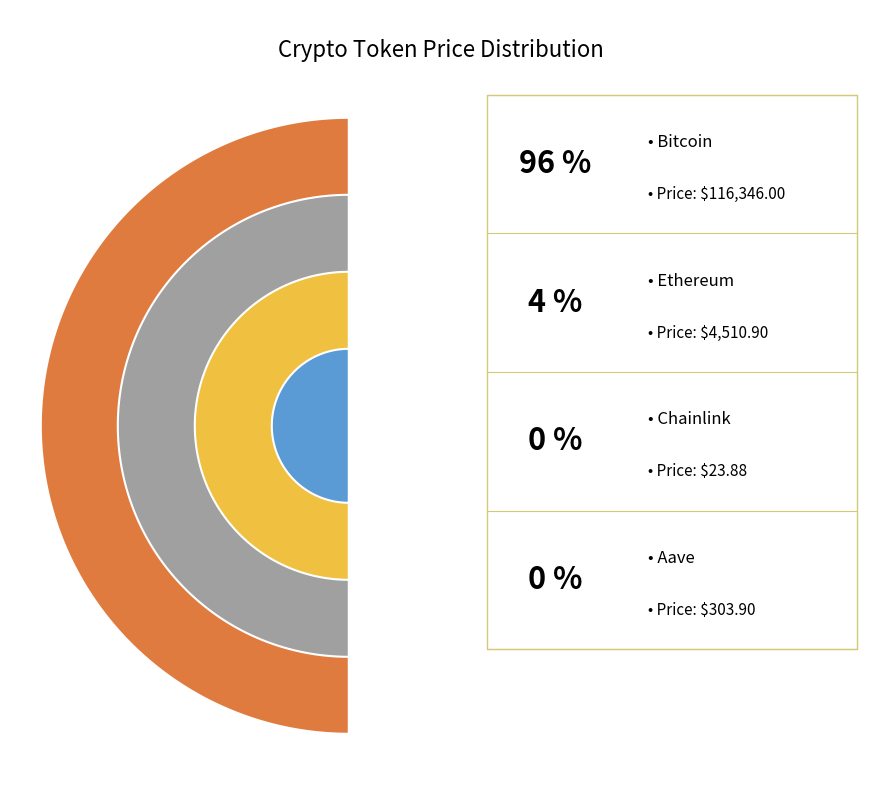

Rank the categories by value from lowest to highest.

Chainlink, Aave, Ethereum, Bitcoin